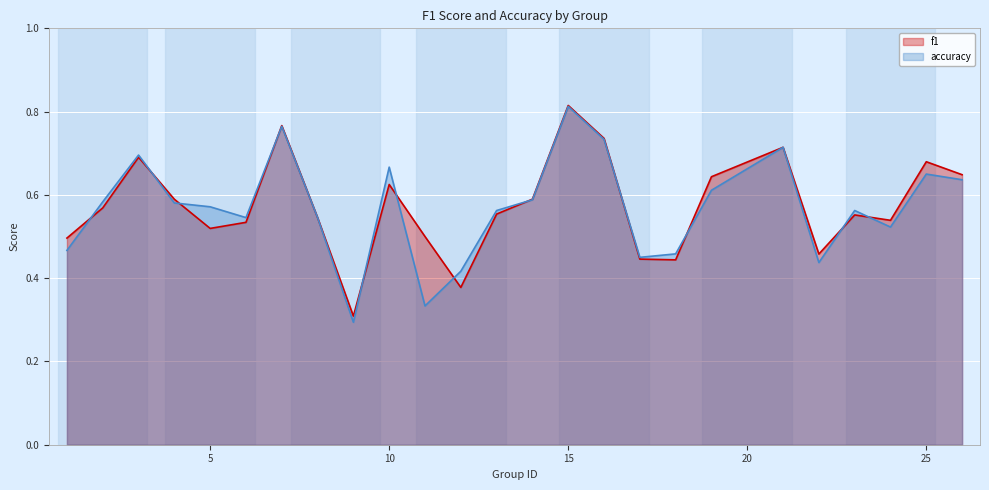

After their last crossing, which series has the higher values: f1 or accuracy?

f1